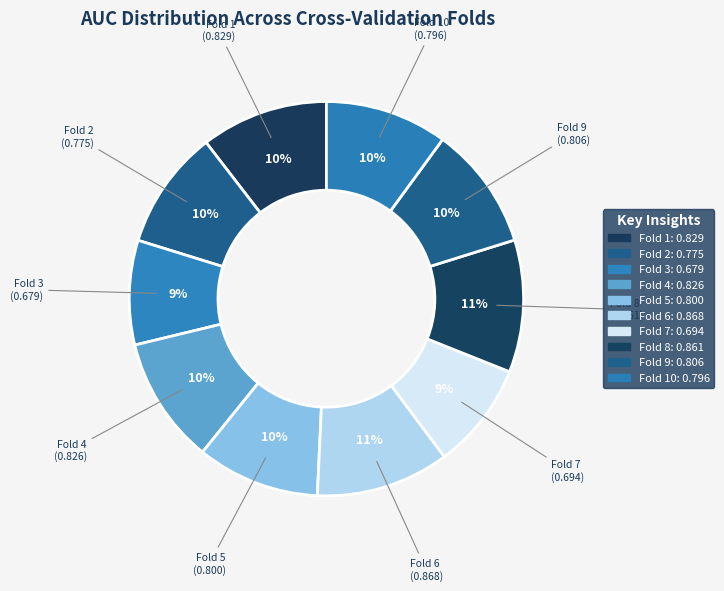

Count the number of slices in the pie.

10